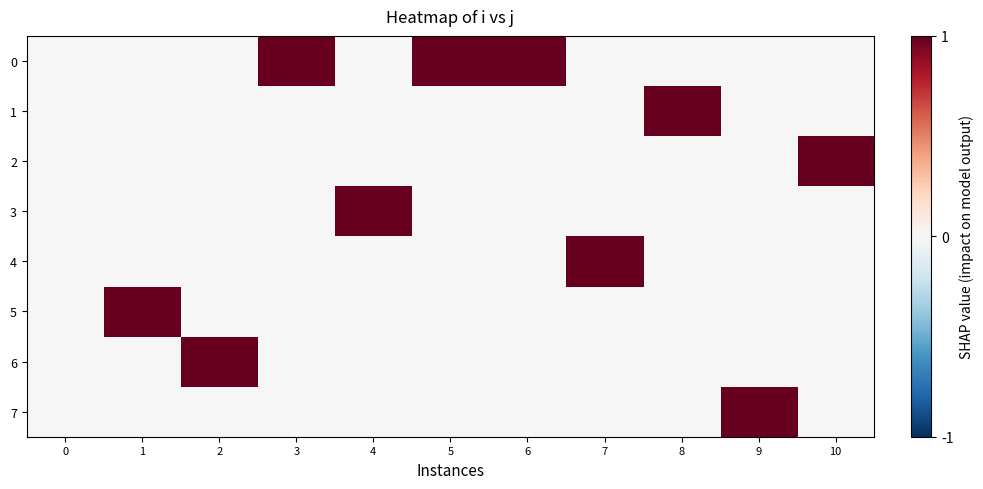

Which series has the largest total across all categories?

row_0